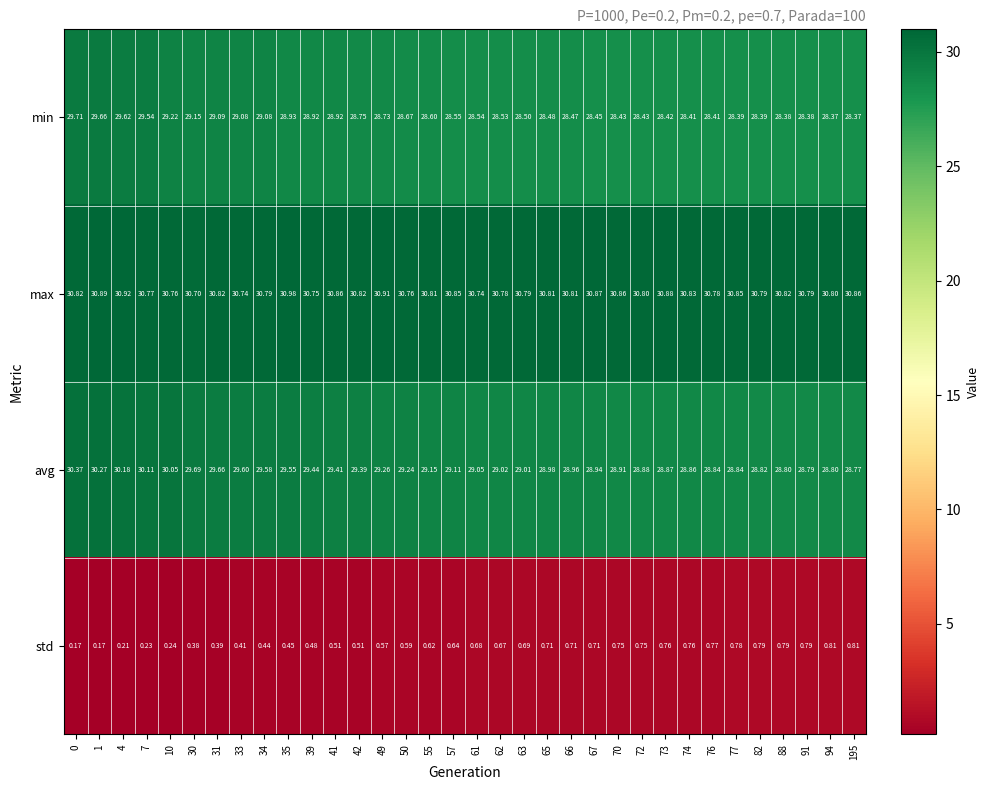

Which label corresponds to the largest value in the chart?

35